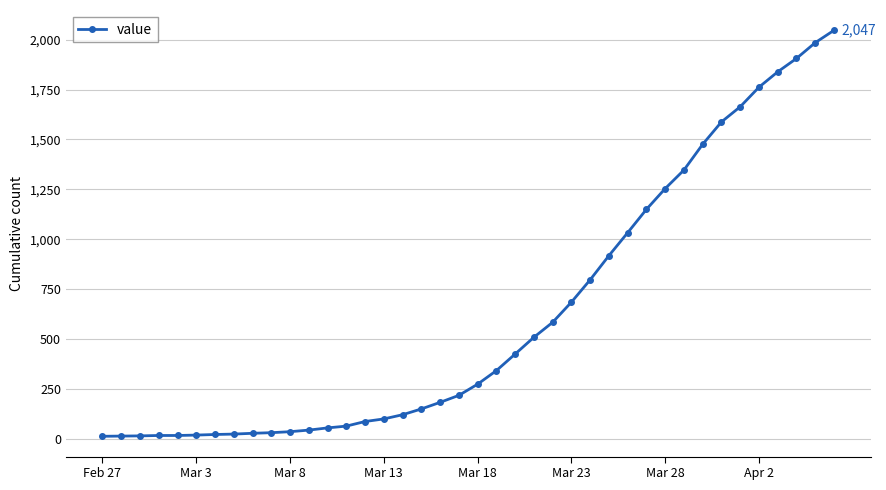

What is the greatest value displayed?

2047